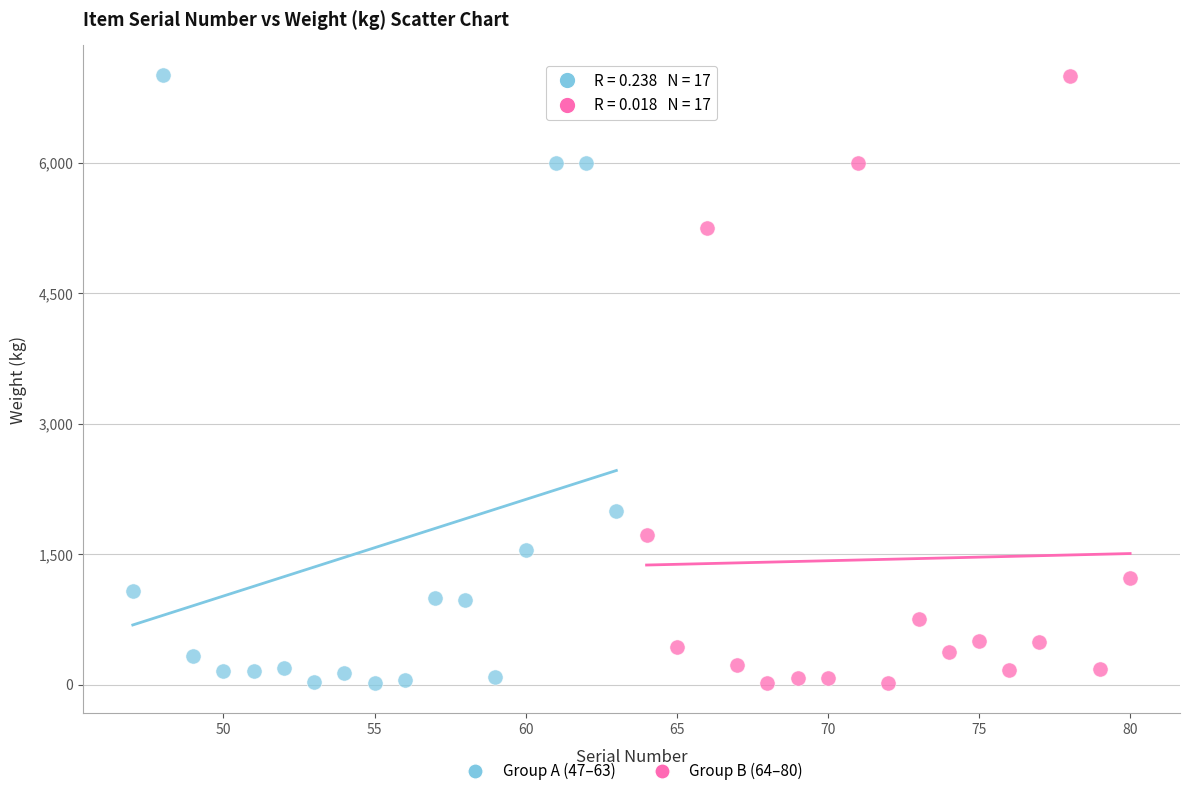

What are all the series names shown in the legend?

Group A (47–63), Group B (64–80)